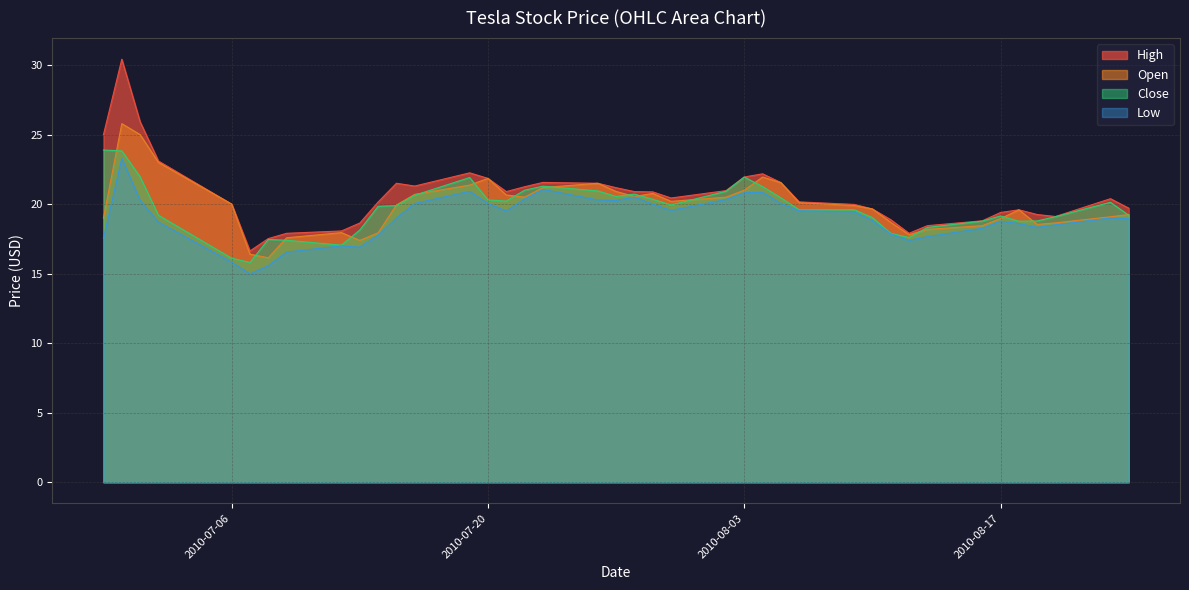

Where is Close nearest to the value 19?

2010-08-10